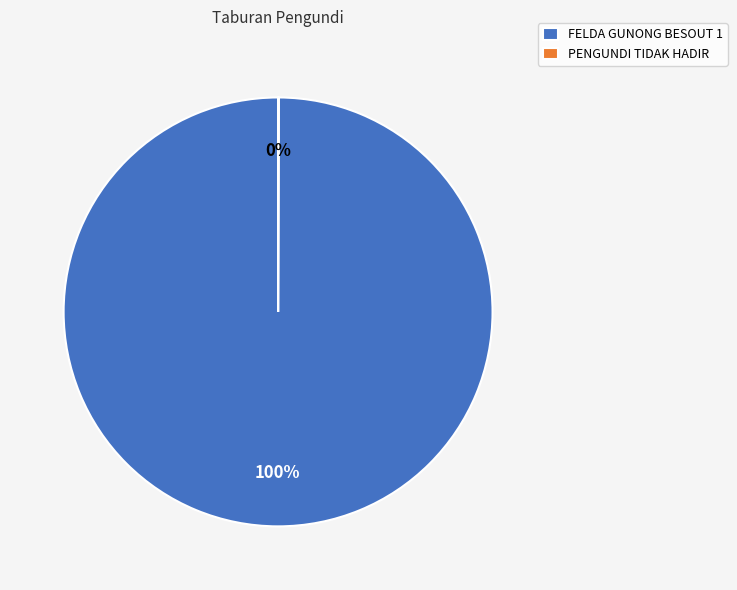

Does any single category account for the majority?

Yes